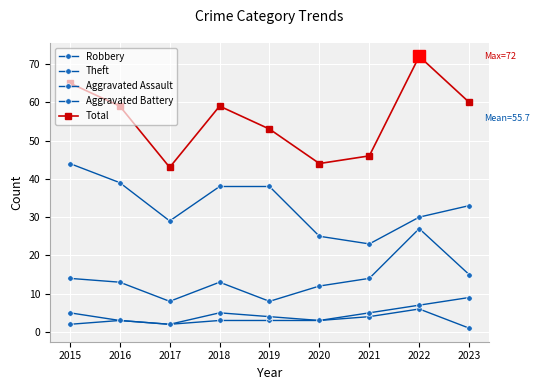

Is this an area chart (filled region under the line)?

No